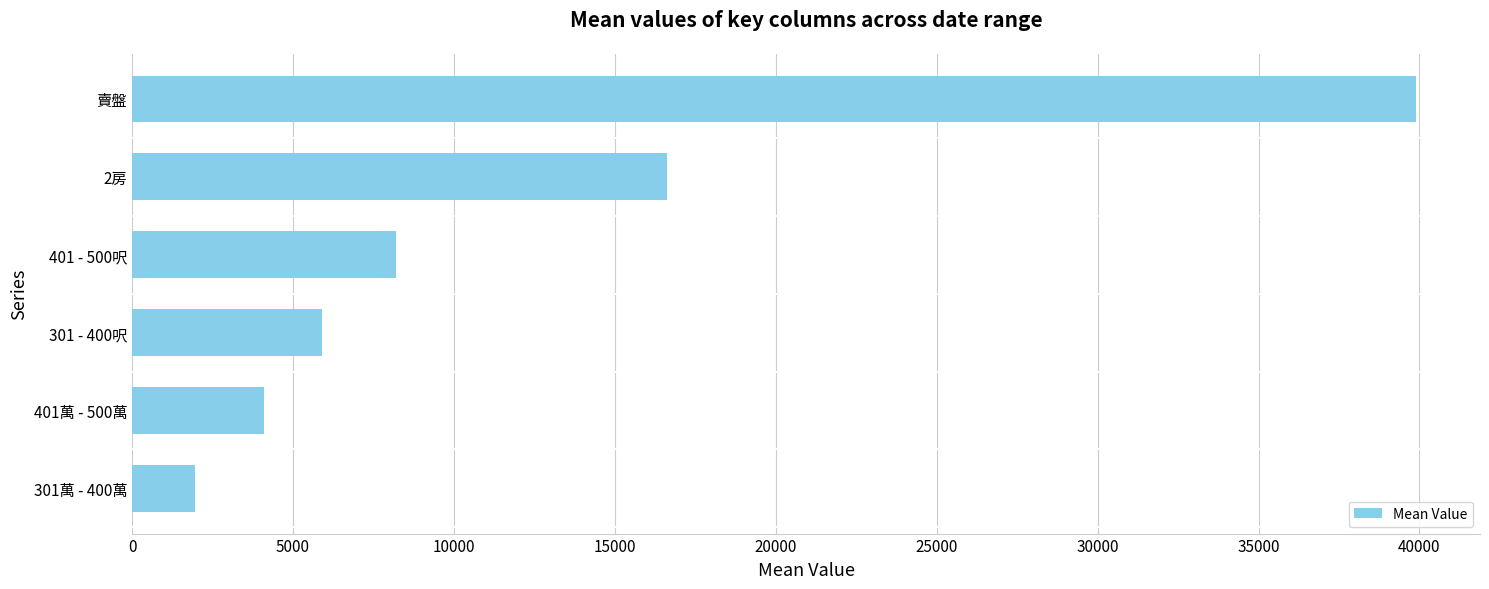

How many bars are there in total?

6